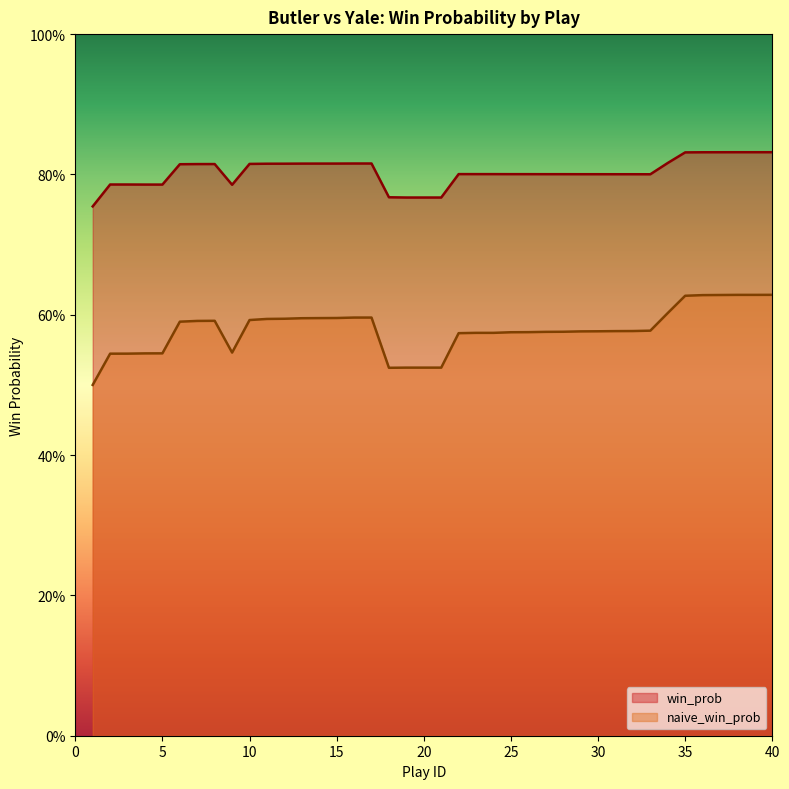

Reading left to right, list all the values displayed in this chart.

win_prob: 1=0.8	2=0.8	3=0.8	4=0.8	5=0.8	6=0.8	7=0.8	8=0.8	9=0.8	10=0.8	11=0.8	12=0.8	13=0.8	14=0.8	15=0.8	16=0.8	17=0.8	18=0.8	19=0.8	20=0.8	21=0.8	22=0.8	23=0.8	24=0.8	25=0.8	26=0.8	27=0.8	28=0.8	29=0.8	30=0.8	31=0.8	32=0.8	33=0.8	34=0.8	35=0.8	36=0.8	37=0.8	38=0.8	39=0.8	40=0.8
naive_win_prob: 1=0.5	2=0.5	3=0.5	4=0.5	5=0.5	6=0.6	7=0.6	8=0.6	9=0.5	10=0.6	11=0.6	12=0.6	13=0.6	14=0.6	15=0.6	16=0.6	17=0.6	18=0.5	19=0.5	20=0.5	21=0.5	22=0.6	23=0.6	24=0.6	25=0.6	26=0.6	27=0.6	28=0.6	29=0.6	30=0.6	31=0.6	32=0.6	33=0.6	34=0.6	35=0.6	36=0.6	37=0.6	38=0.6	39=0.6	40=0.6